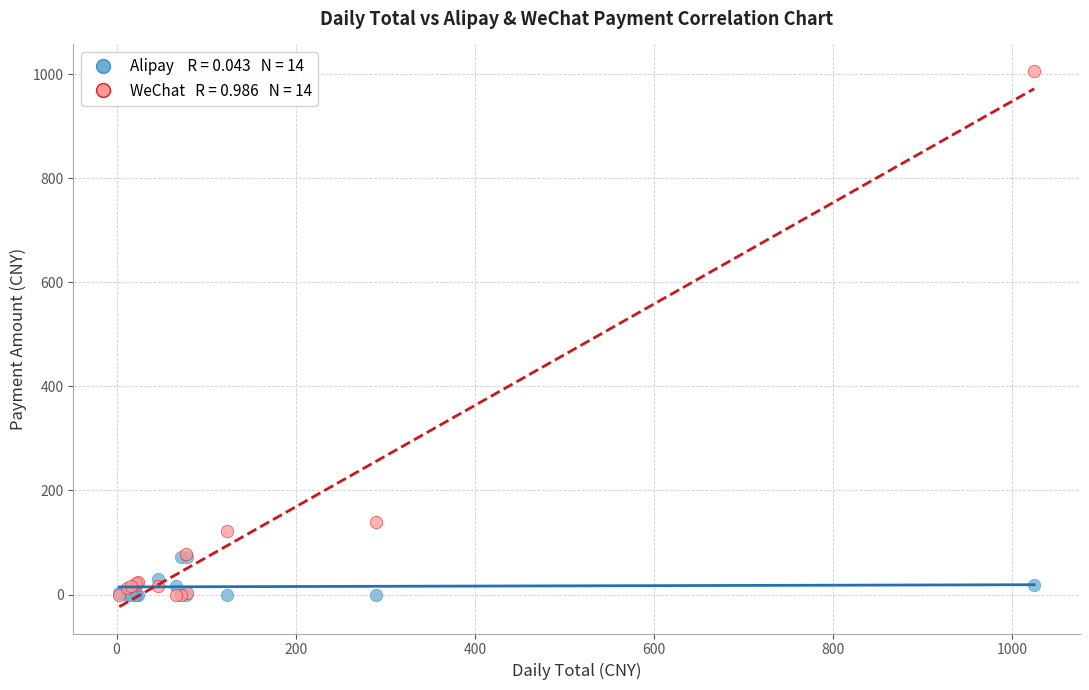

Across all series, what Y value is closest to 503?

140.3